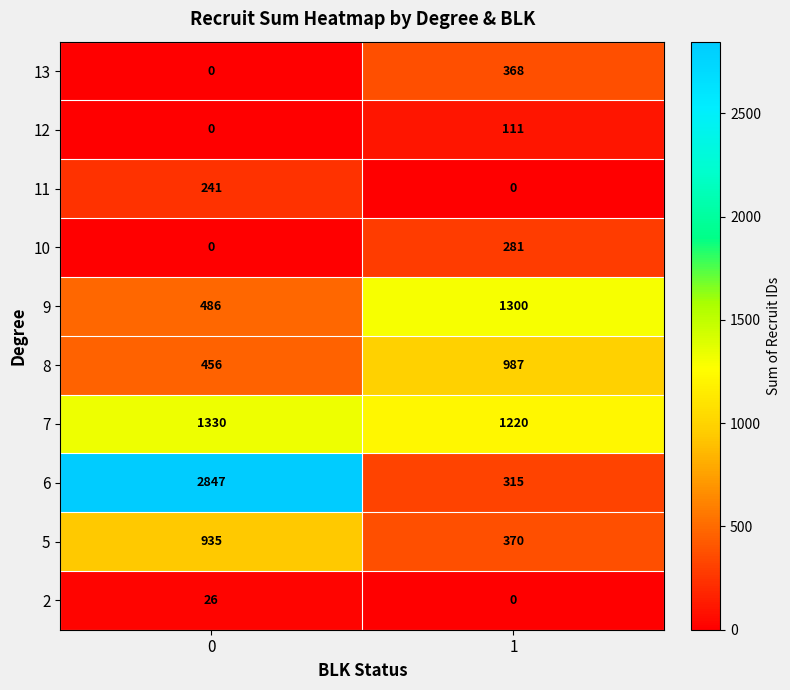

What is the total value across all series at 0?

6321